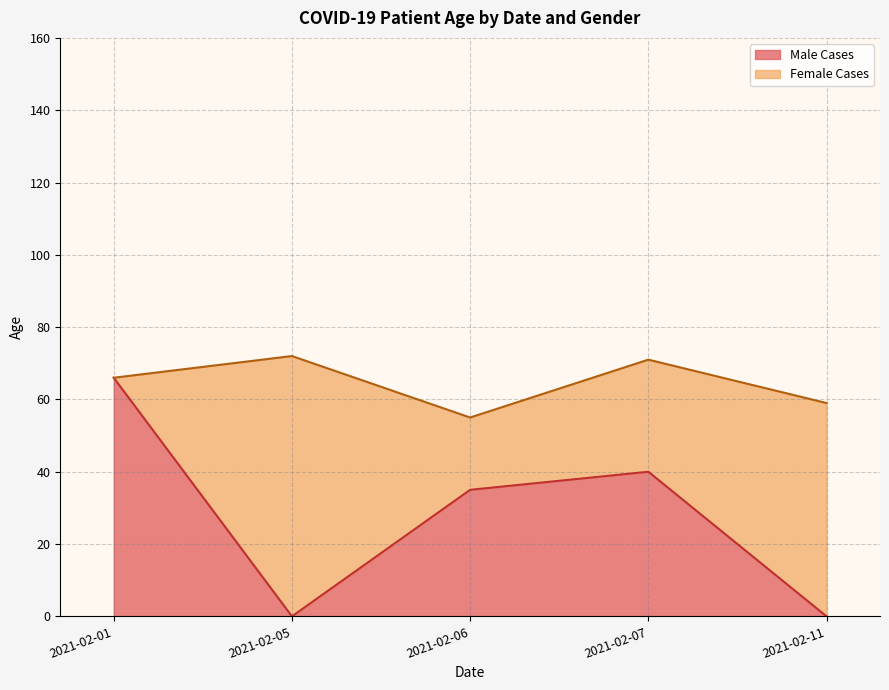

What is the value of the Female Cases point at the 2nd from the left?

72